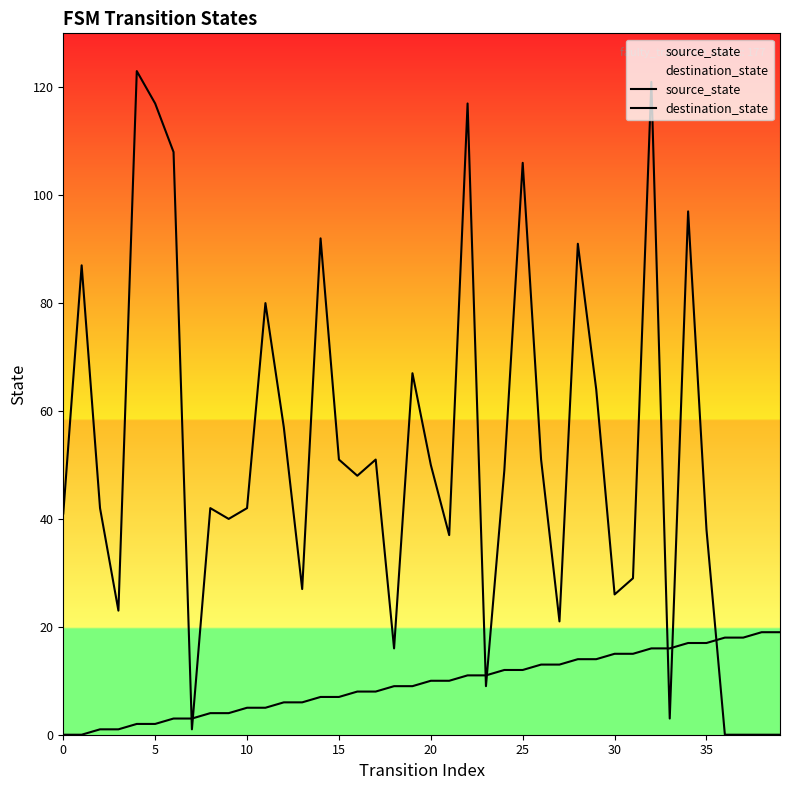

How many distinct data groups are displayed?

2